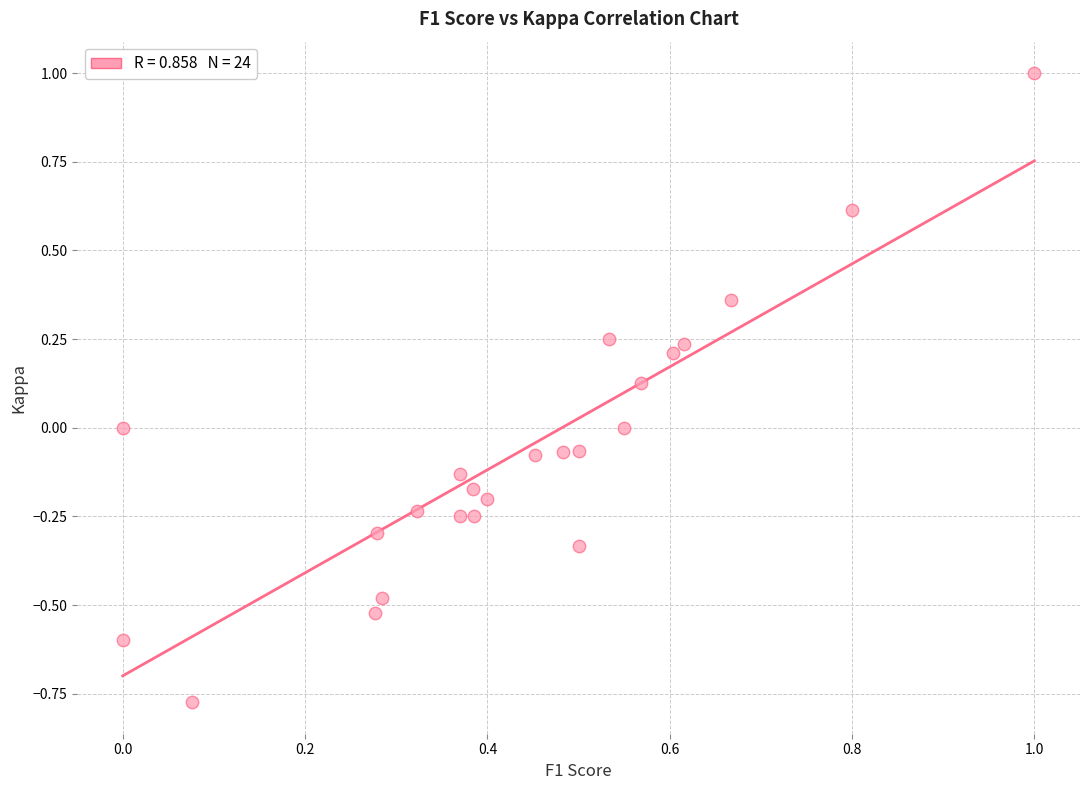

What is the range of Y values (max minus min)?

1.8